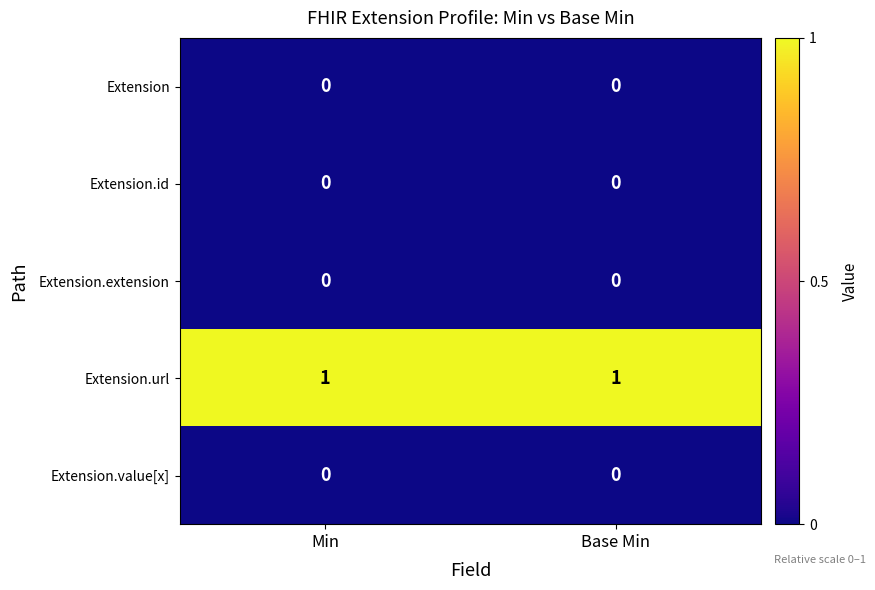

Reading left to right, extract all data points from this chart.

Extension: 0	0
Extension.id: 0	0
Extension.extension: 0	0
Extension.url: 1	1
Extension.value[x]: 0	0